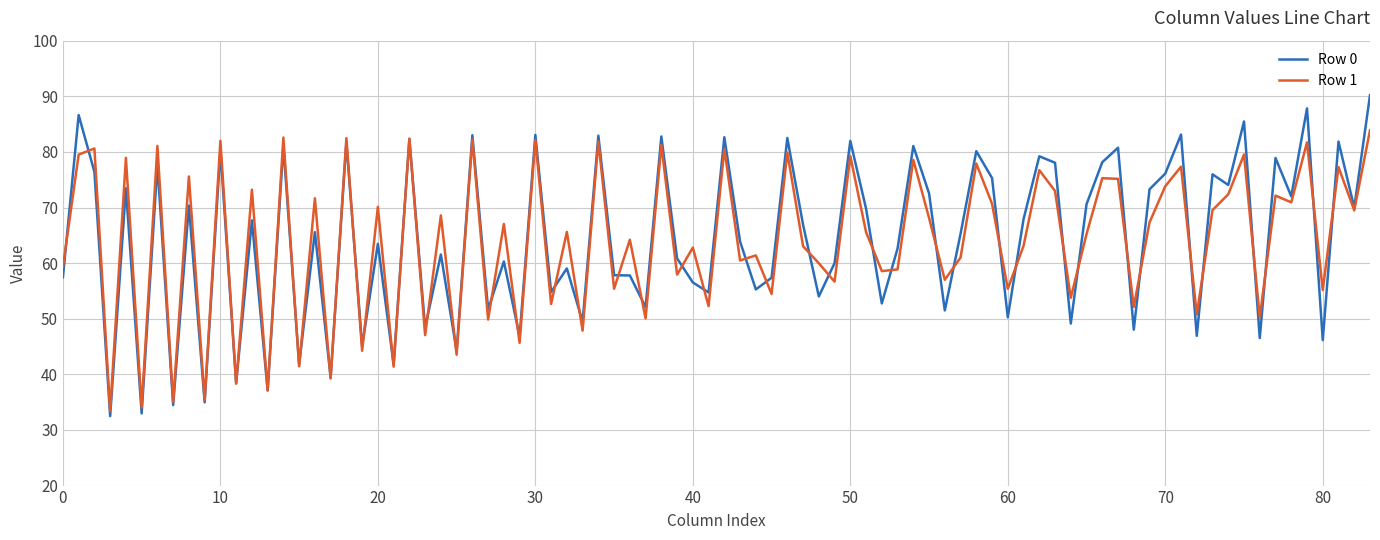

Which series has the largest range (max minus min)?

Row 0